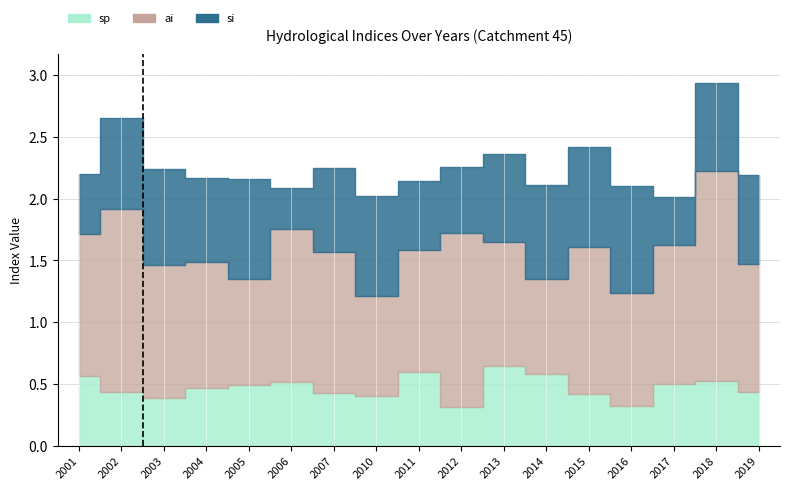

True or false: si has more than 1 points higher than both neighbors.

True